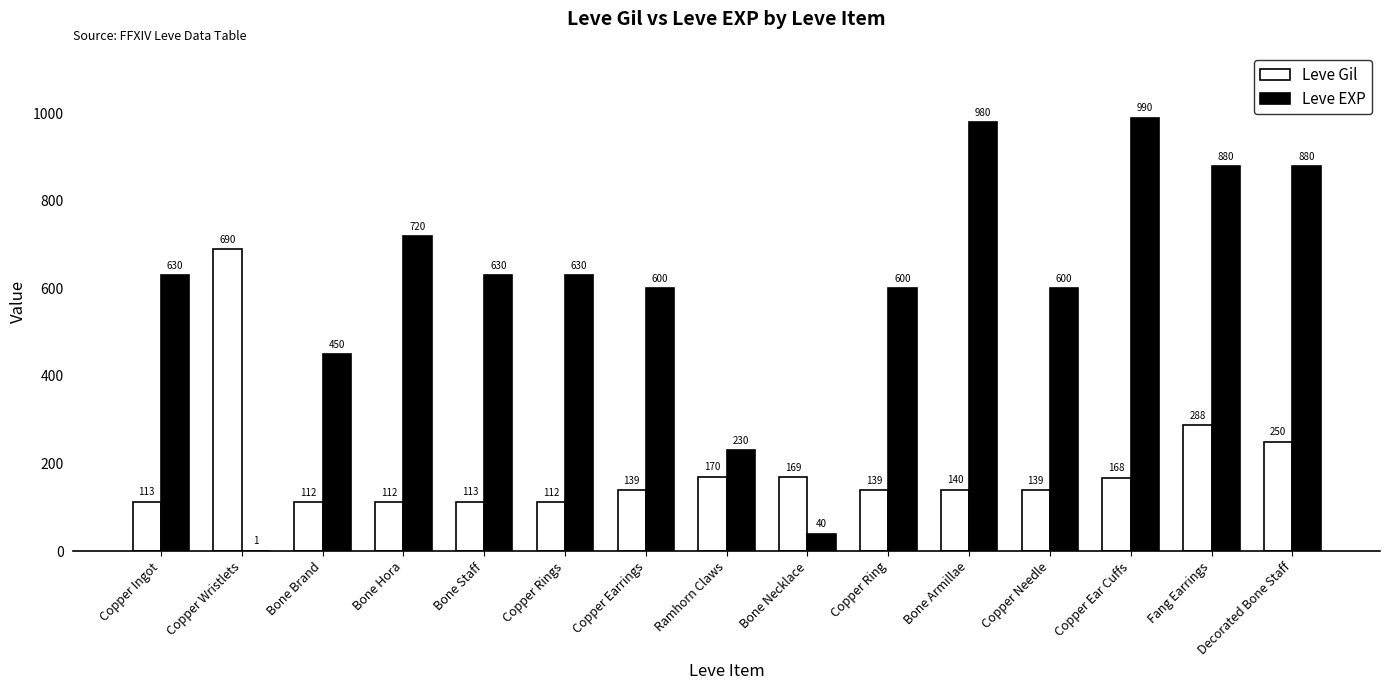

Reading left to right, transcribe all the data shown in this chart.

Leve Gil: Copper Ingot=113	Copper Wristlets=690	Bone Brand=112	Bone Hora=112	Bone Staff=113	Copper Rings=112	Copper Earrings=139	Ramhorn Claws=170	Bone Necklace=169	Copper Ring=139	Bone Armillae=140	Copper Needle=139	Copper Ear Cuffs=168	Fang Earrings=288	Decorated Bone Staff=250
Leve EXP: Copper Ingot=630	Copper Wristlets=1	Bone Brand=450	Bone Hora=720	Bone Staff=630	Copper Rings=630	Copper Earrings=600	Ramhorn Claws=230	Bone Necklace=40	Copper Ring=600	Bone Armillae=980	Copper Needle=600	Copper Ear Cuffs=990	Fang Earrings=880	Decorated Bone Staff=880